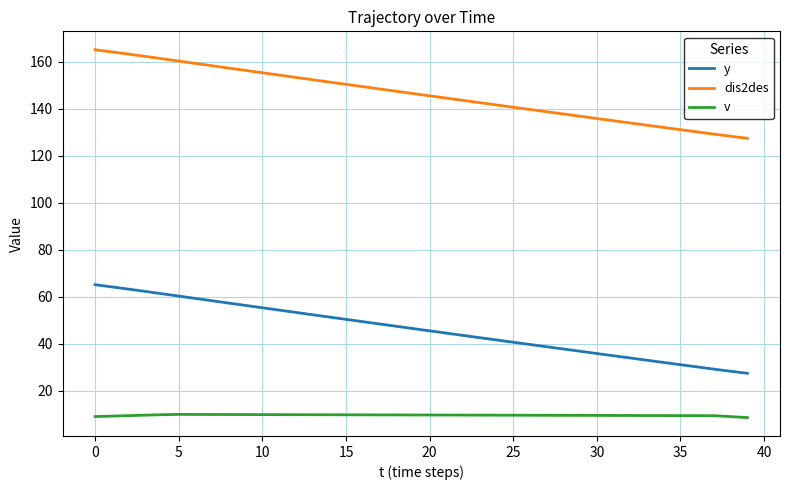

What is the difference between the second highest and second lowest values in the v series?

0.9